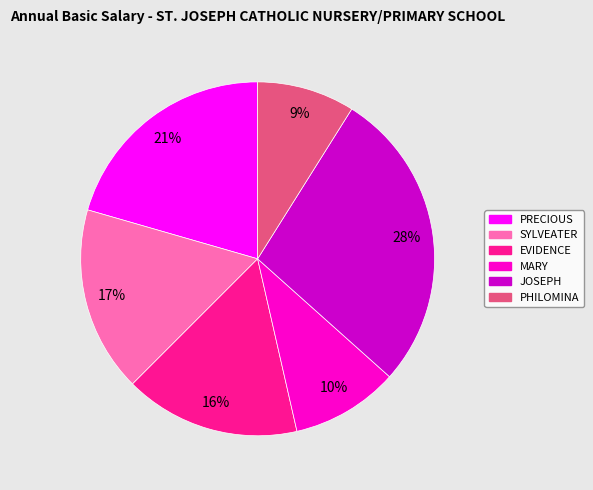

Rank the categories by value from lowest to highest.

PHILOMINA, MARY, EVIDENCE, SYLVEATER, PRECIOUS, JOSEPH